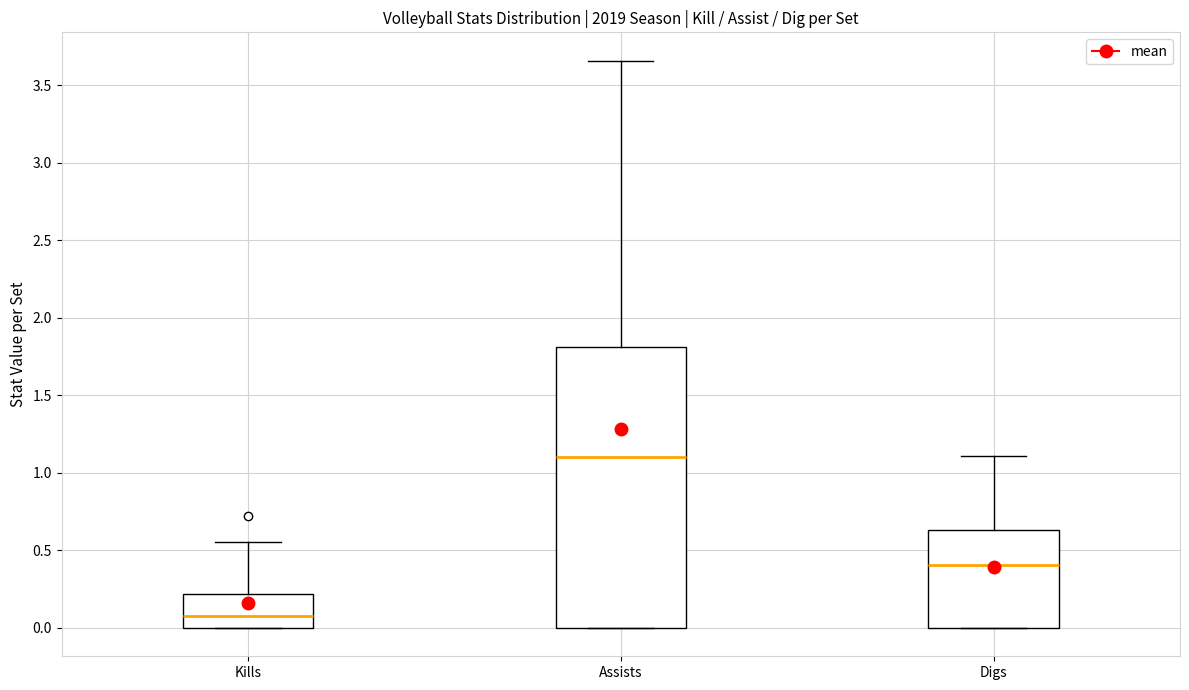

Which box's median line is the lowest?

Kills